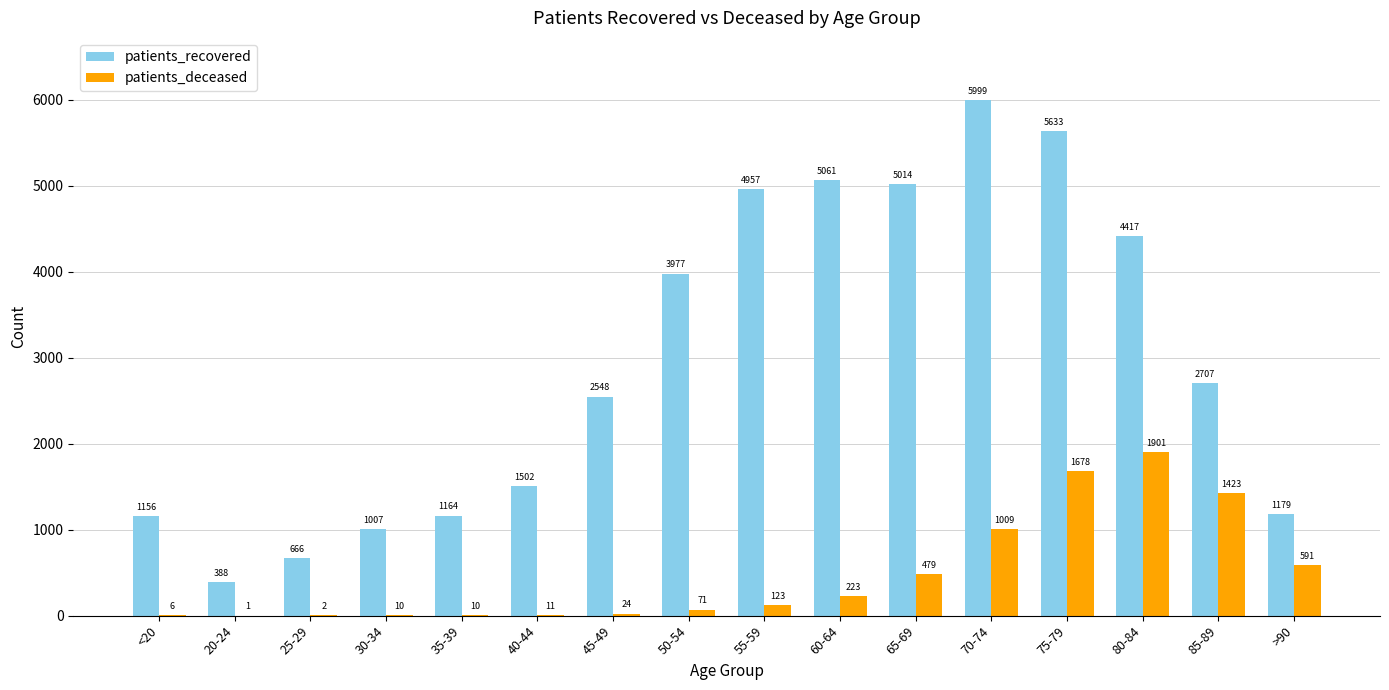

The value of patients_deceased at 40-44 is 11. True or false?

True